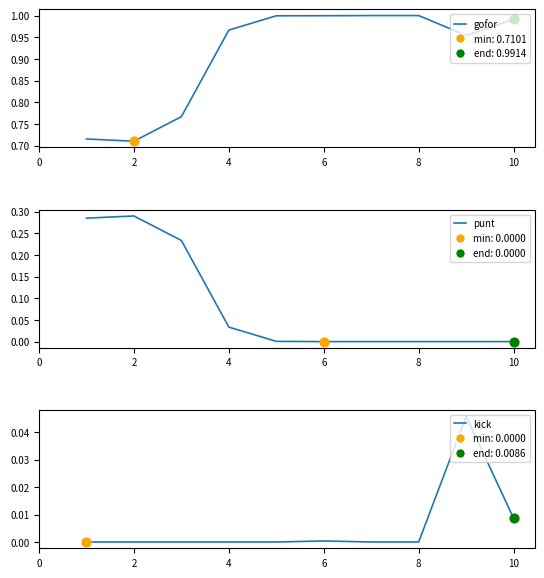

What are all the series names shown in the legend?

gofor, punt, kick